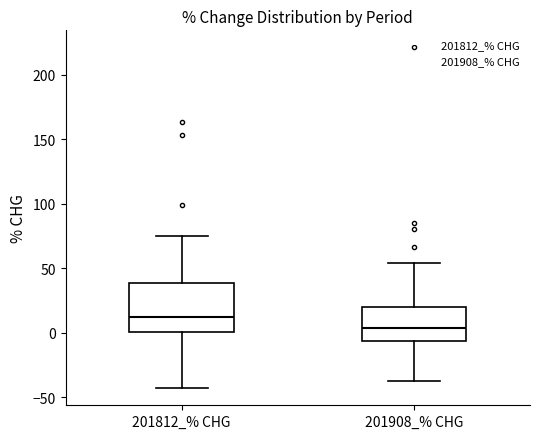

Reading left to right, read every box against the y-axis: the position of its median line, the range the box covers, and the ends of its whiskers. The values are not printed on the chart, so give them approximately, as read against the axis.

201812_% CHG: median 10, box 0 to 40, whiskers -45 to 75
201908_% CHG: median 5, box -5 to 20, whiskers -35 to 55